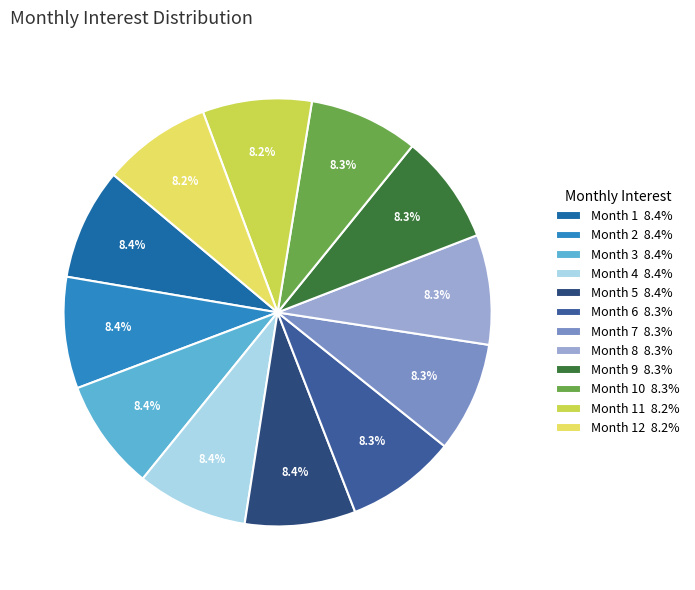

Rank the categories by value from lowest to highest.

Month 12, Month 11, Month 10, Month 9, Month 8, Month 7, Month 6, Month 5, Month 4, Month 3, Month 2, Month 1